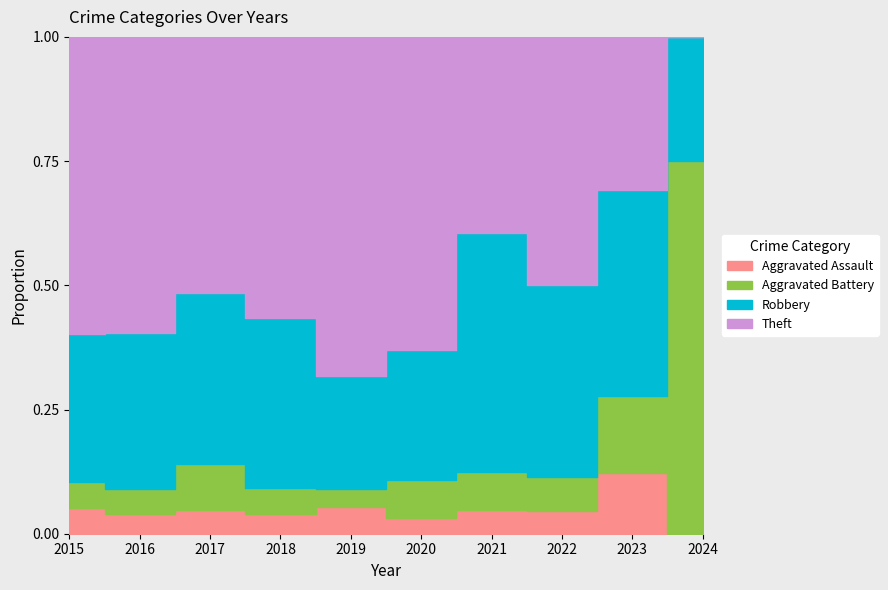

In Aggravated Assault, how many points are lower than both neighbors (excluding endpoints)?

3